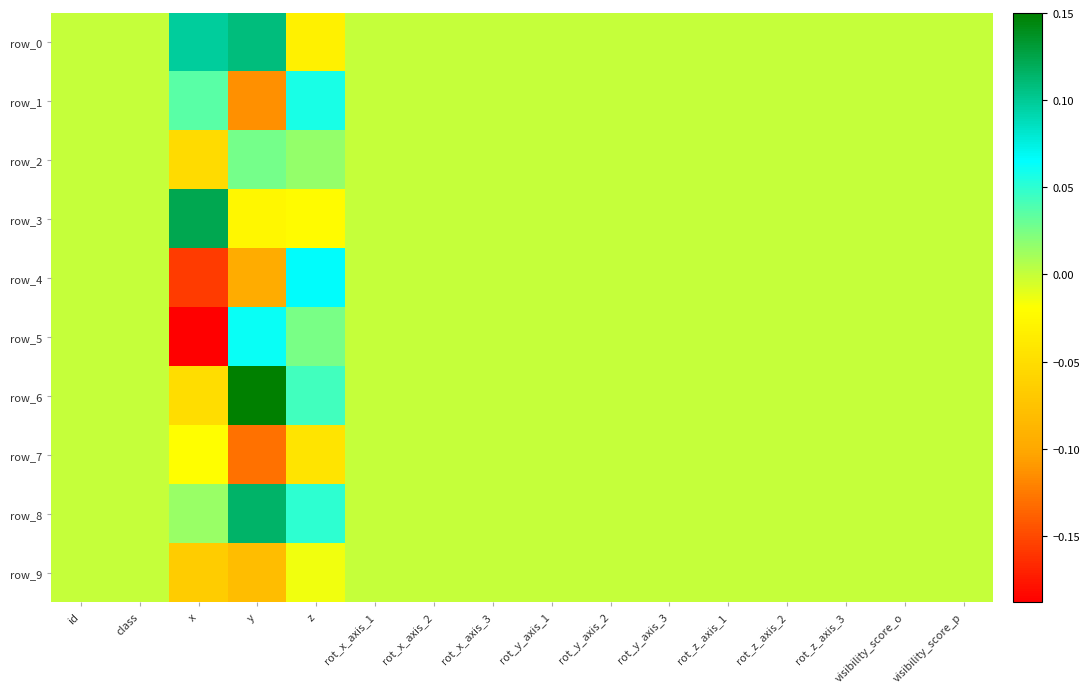

The row_7 series shows 0.1 at rot_x_axis_2. True or false?

False